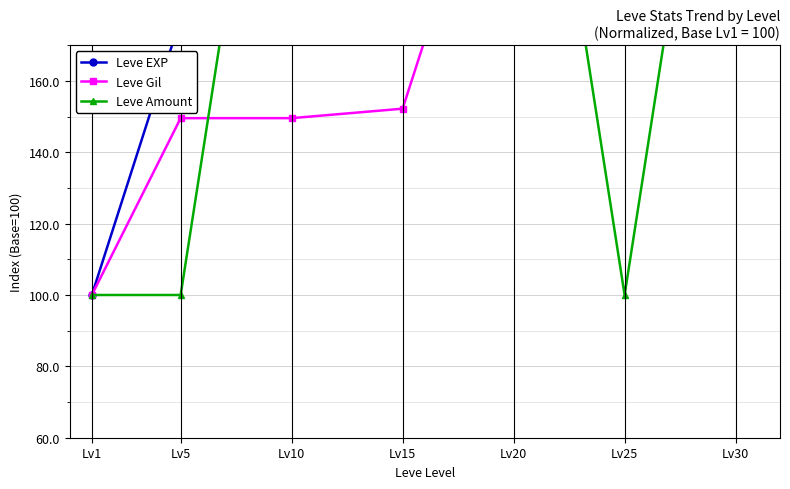

Where does the Leve Gil series first go above 152?

Lv15